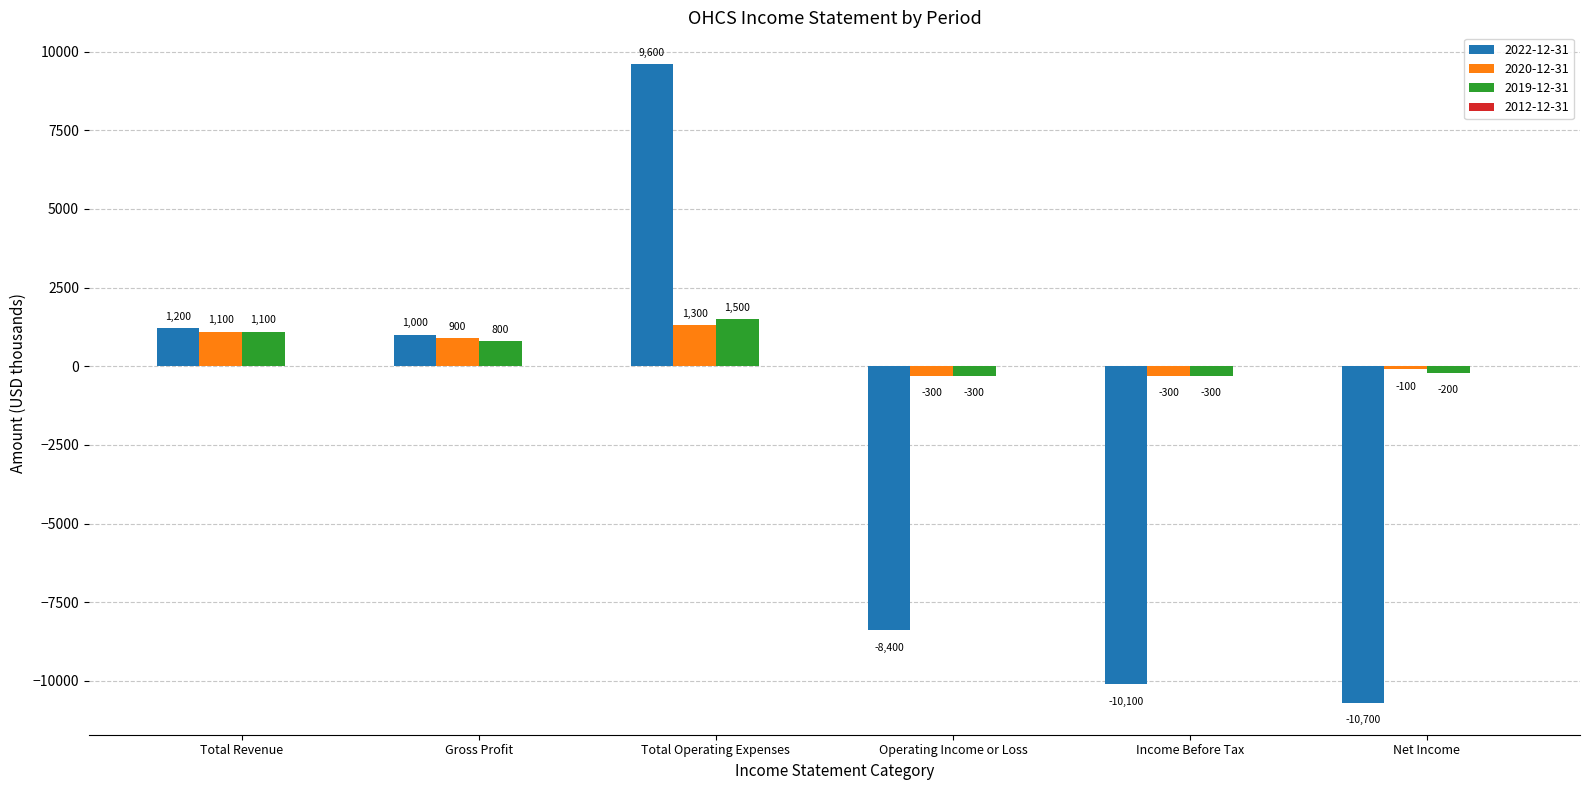

How many values in 2022-12-31 are below zero?

3